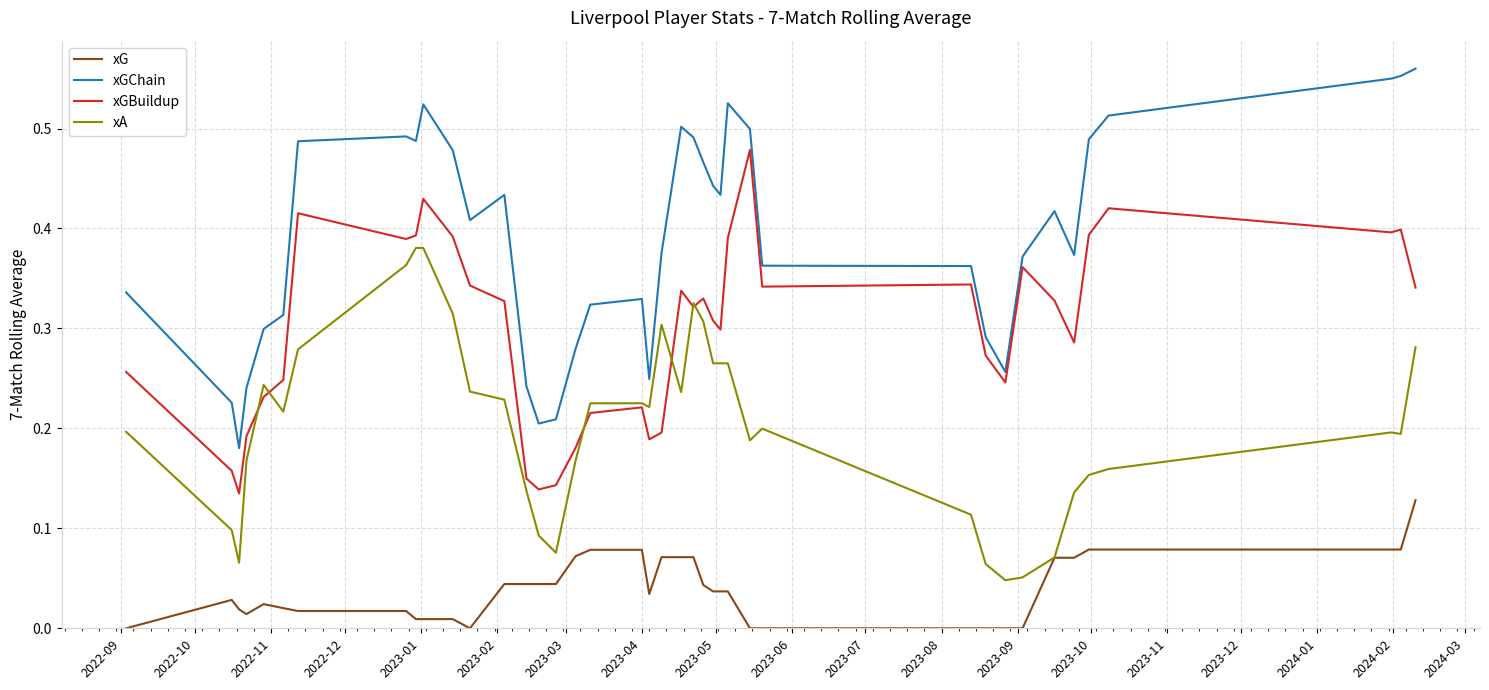

Which series has the largest total across all categories?

xGChain